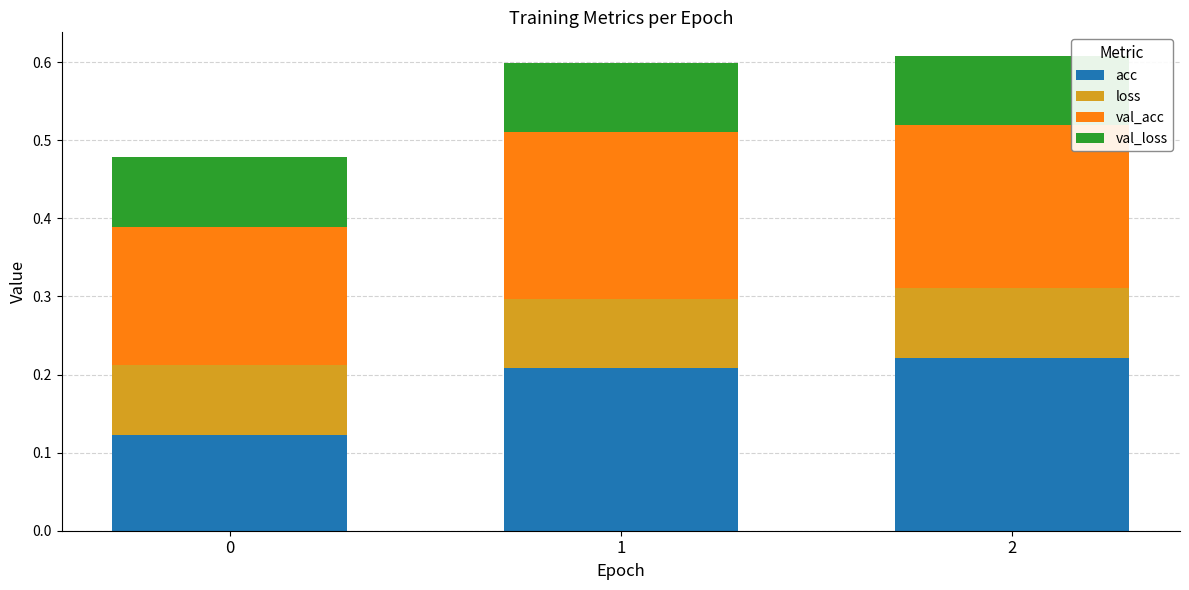

What is the sum of the acc values at 2 and 1?

0.4